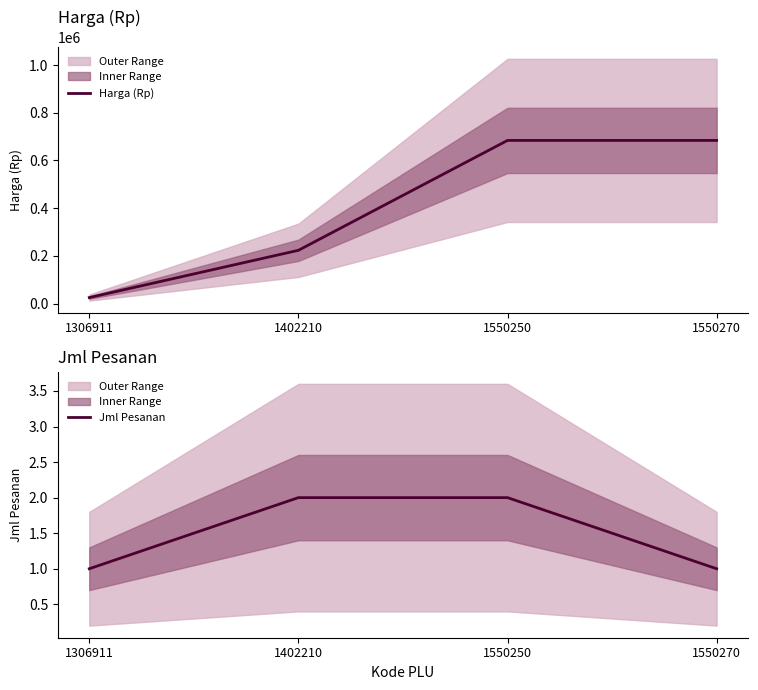

How many lines are shown in the chart?

2